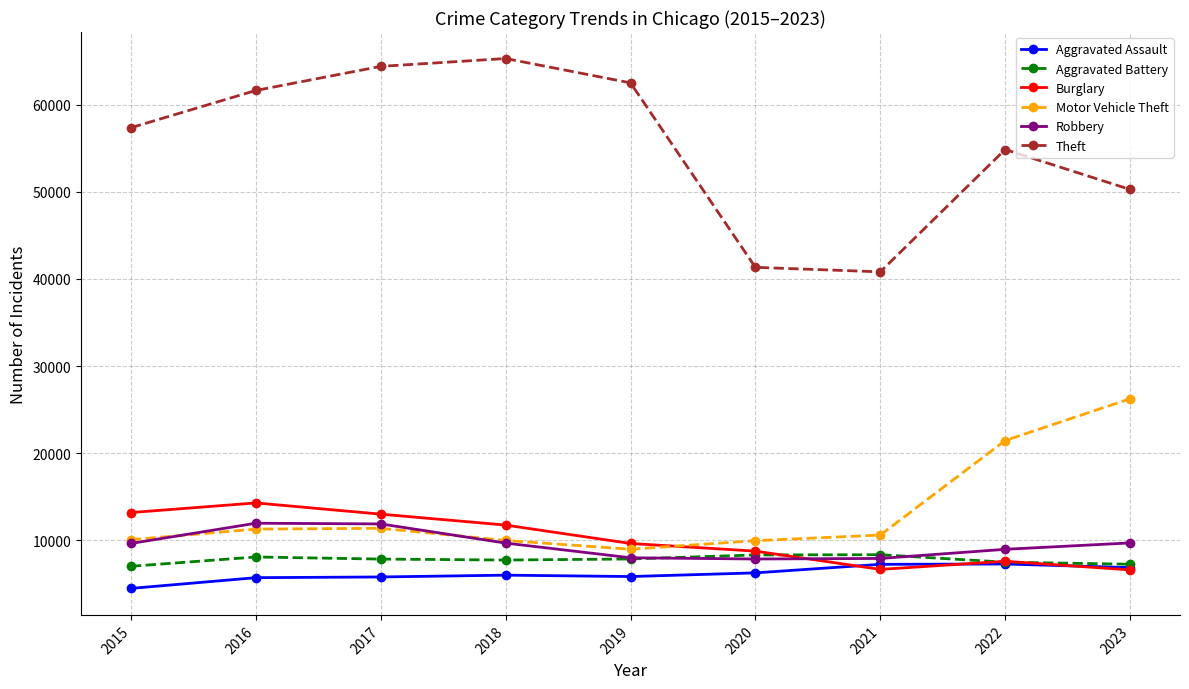

Which series has the largest total across all categories?

Theft